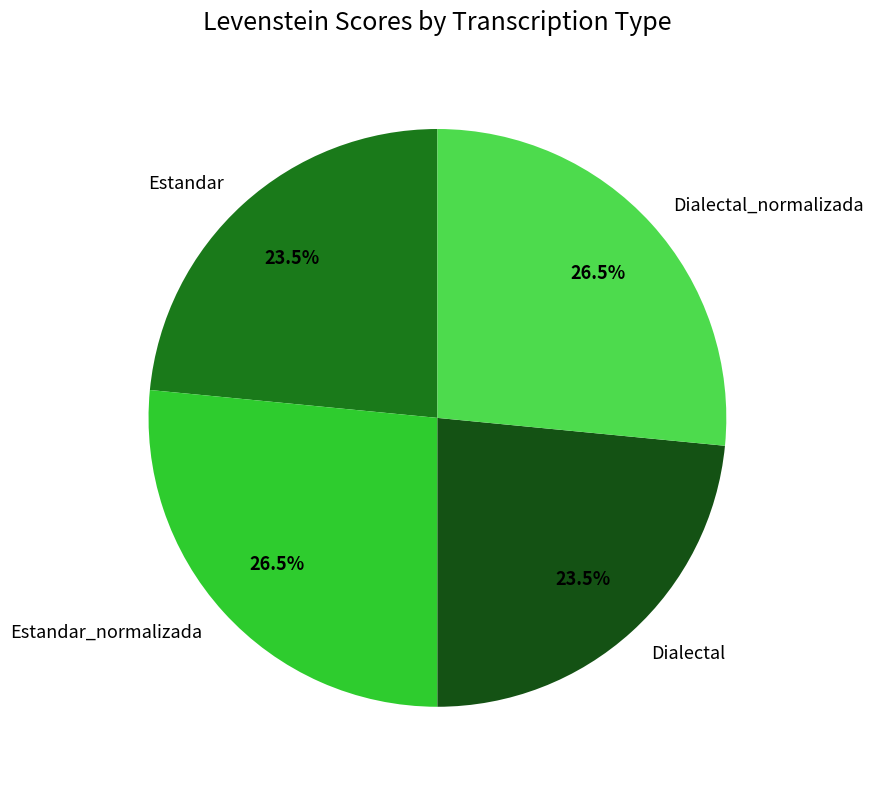

How much of the chart is everything except Estandar_normalizada?

73.5%